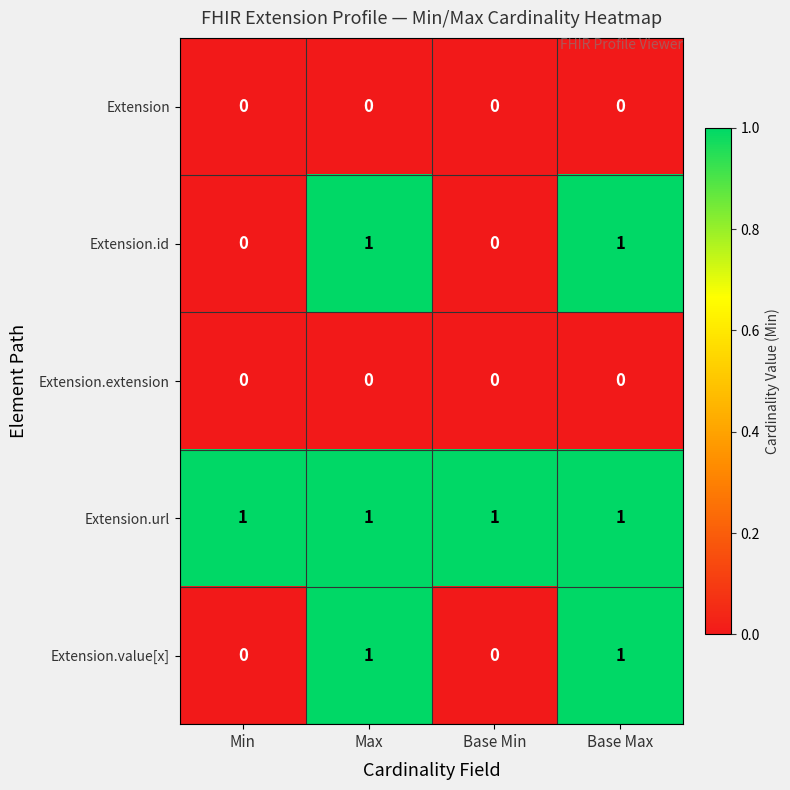

What is the greatest value displayed?

1